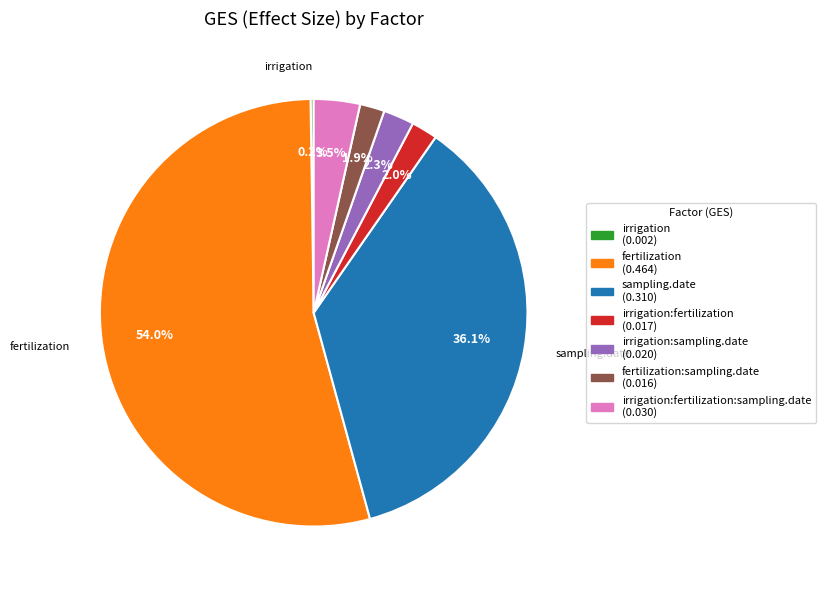

Does any single category account for the majority?

Yes